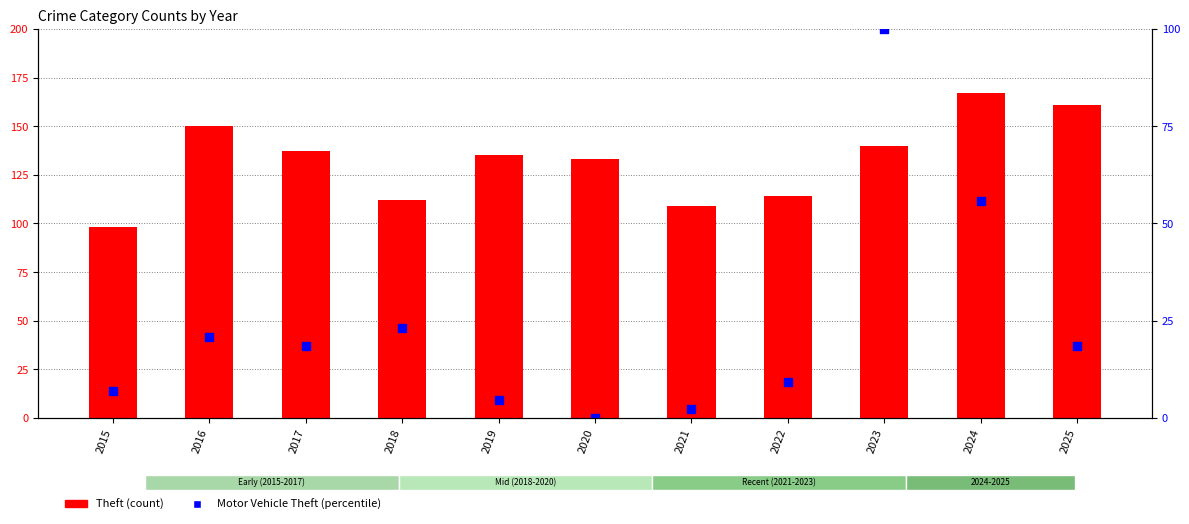

What are all the series names shown in the legend?

Theft, Motor Vehicle Theft (percentile)